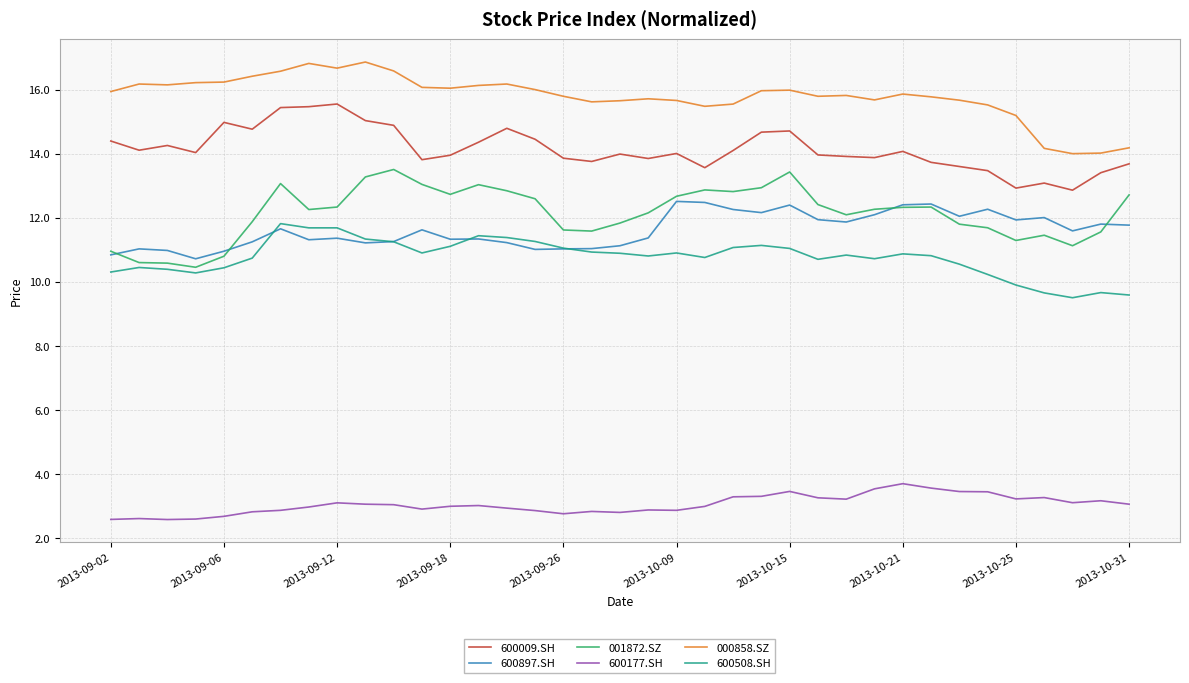

What is the highest value of the 000858.SZ series?

16.9